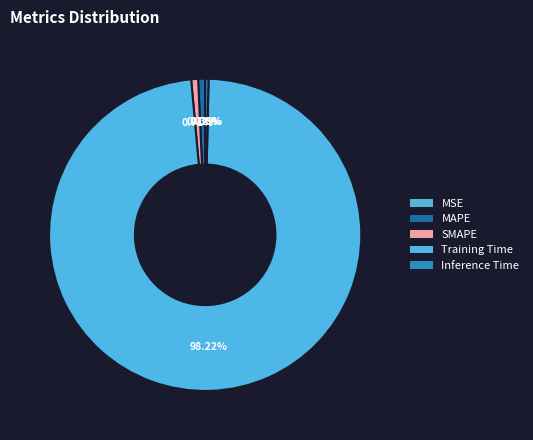

To the nearest percent, what is the average slice percentage?

20%